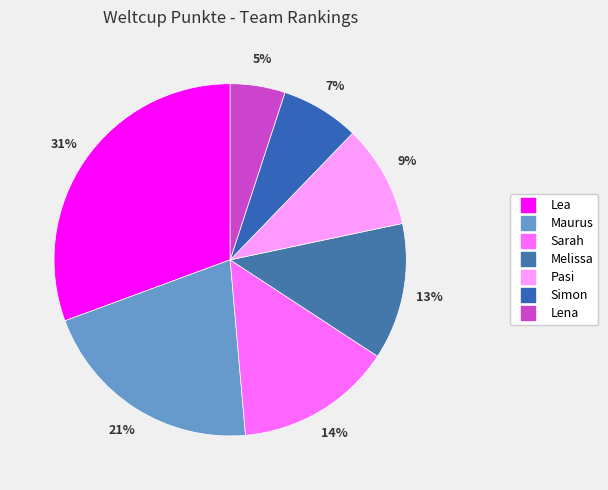

To the nearest percent, what is the average slice percentage?

14%